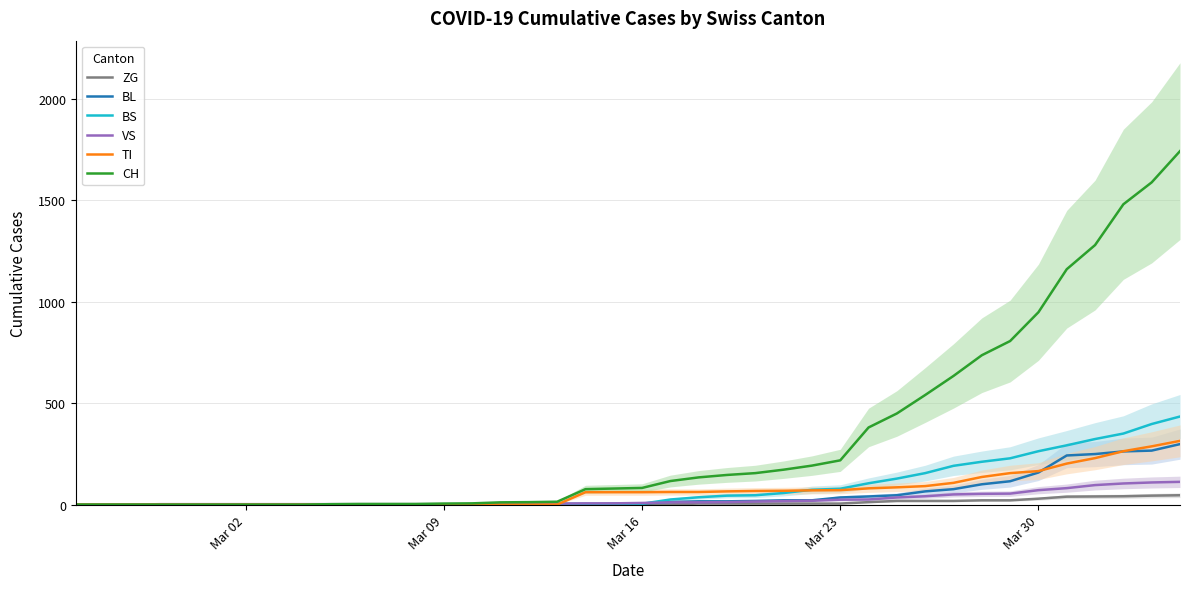

True or false: BL has a value of 103 at Mar 30.

False